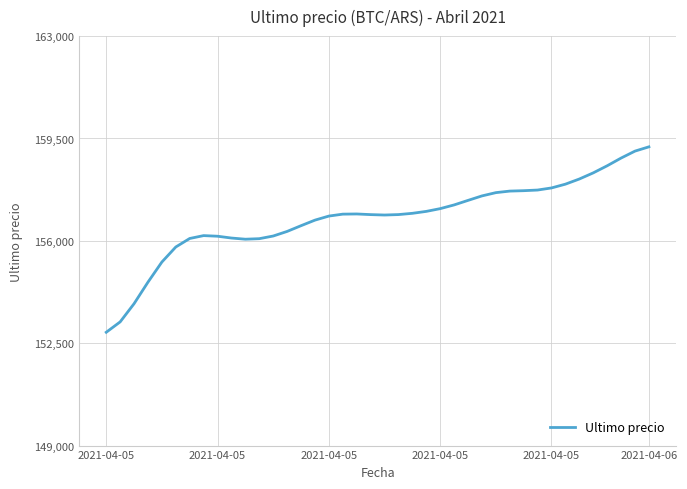

What is the minimum value shown in the chart?

152874